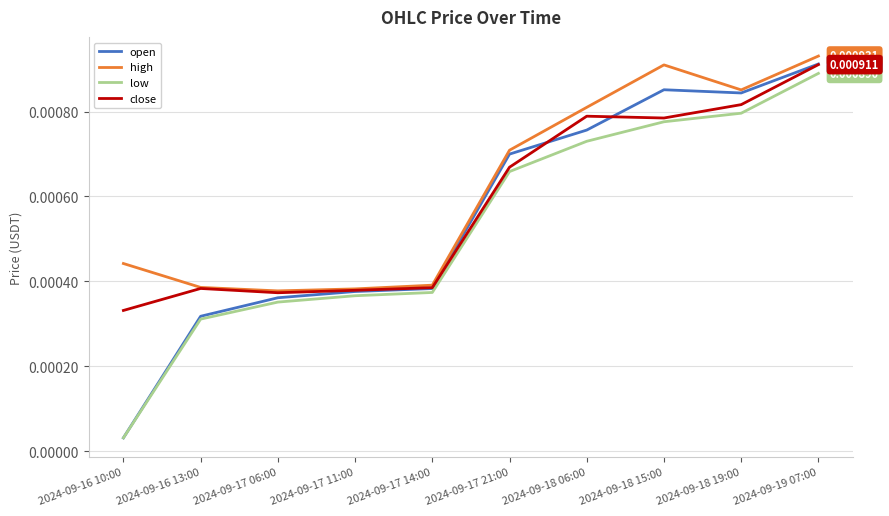

Between 2024-09-17 14:00 and 2024-09-18 15:00, which series saw the biggest shift?

high